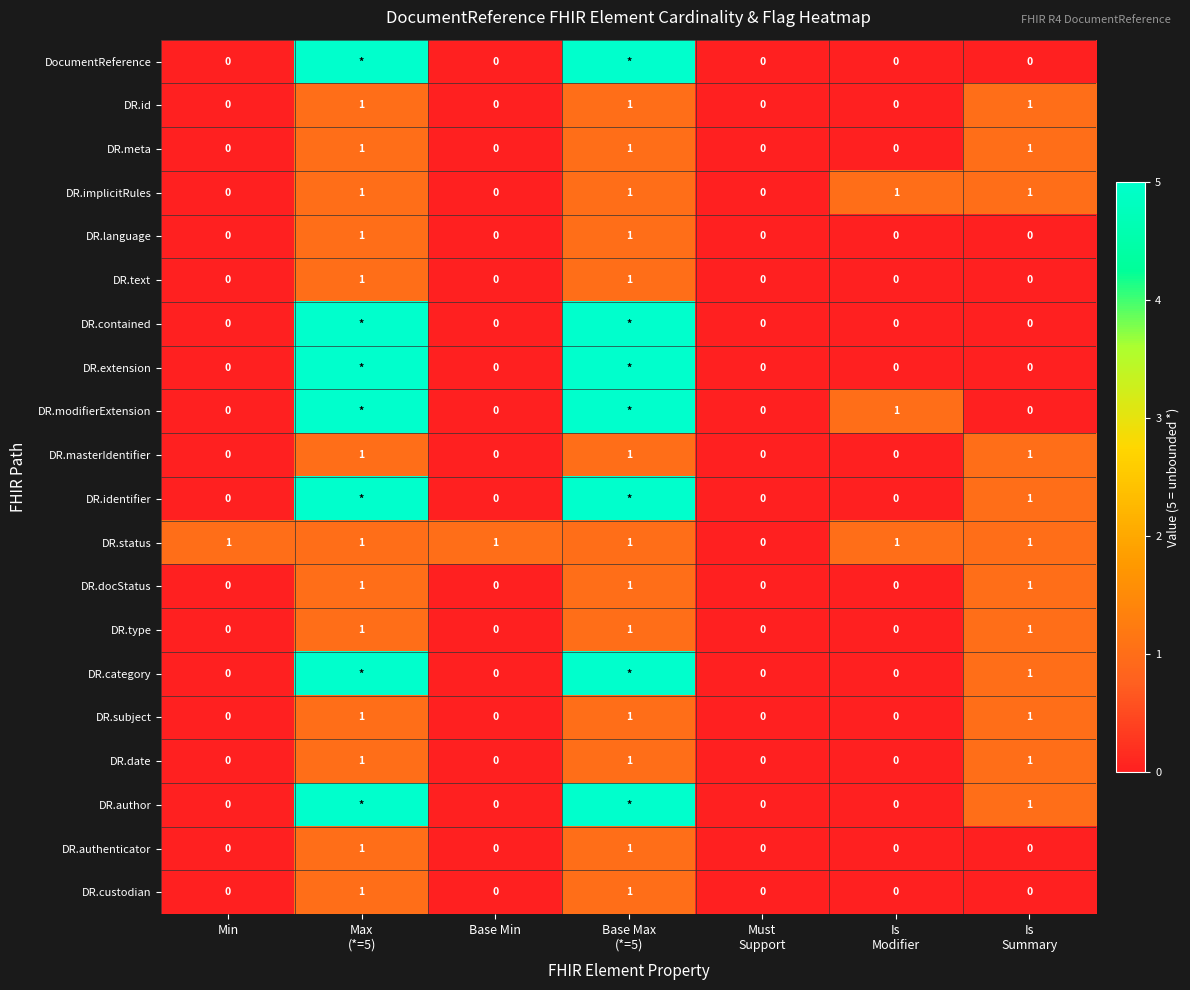

What is the sum of all DR.docStatus values?

3